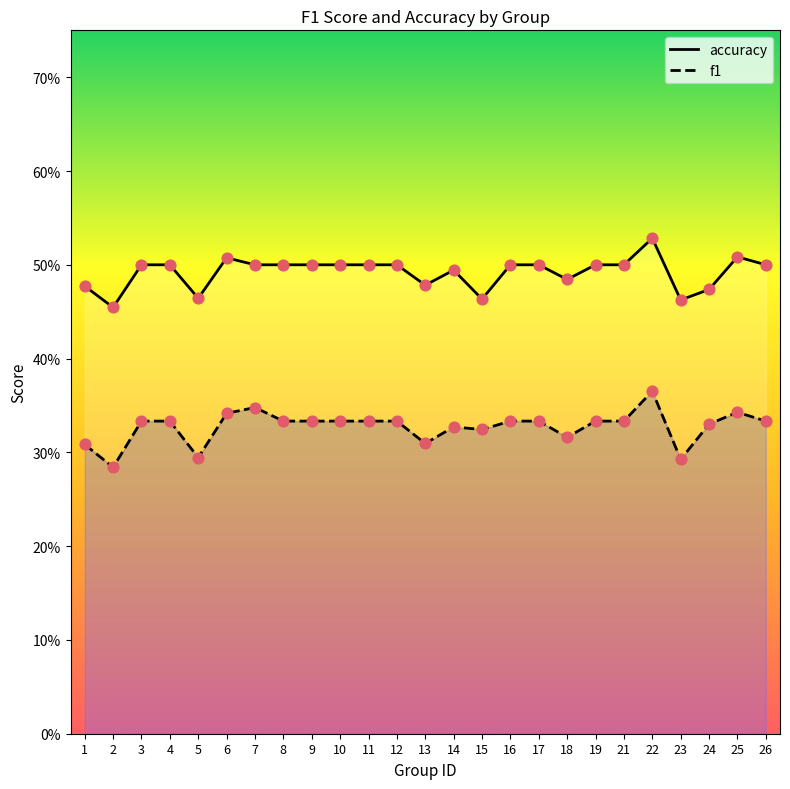

Which series has the largest Y range (max minus min)?

f1